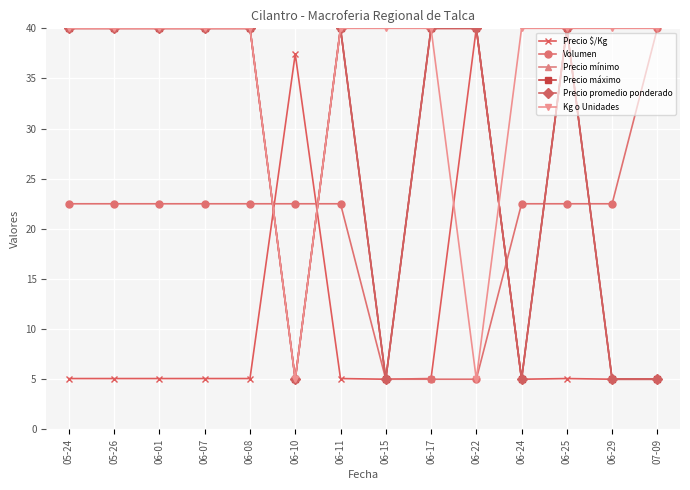

Reading left to right, what are all the values shown in this chart?

Precio $/Kg: 5.1	5.1	5.1	5.1	5.1	37.4	5.1	5.0	5.1	40.0	5.0	5.1	5.0	5.0
Volumen: 22.5	22.5	22.5	22.5	22.5	22.5	22.5	5.0	5.0	5.0	22.5	22.5	22.5	40.0
Precio mínimo: 40.0	40.0	40.0	40.0	40.0	5.0	40.0	5.0	40.0	40.0	5.0	40.0	5.0	5.0
Precio máximo: 40.0	40.0	40.0	40.0	40.0	5.0	40.0	5.0	40.0	40.0	5.0	40.0	5.0	5.0
Precio promedio ponderado: 40.0	40.0	40.0	40.0	40.0	5.0	40.0	5.0	40.0	40.0	5.0	40.0	5.0	5.0
Kg o Unidades: 40.0	40.0	40.0	40.0	40.0	5.0	40.0	40.0	40.0	5.0	40.0	40.0	40.0	40.0